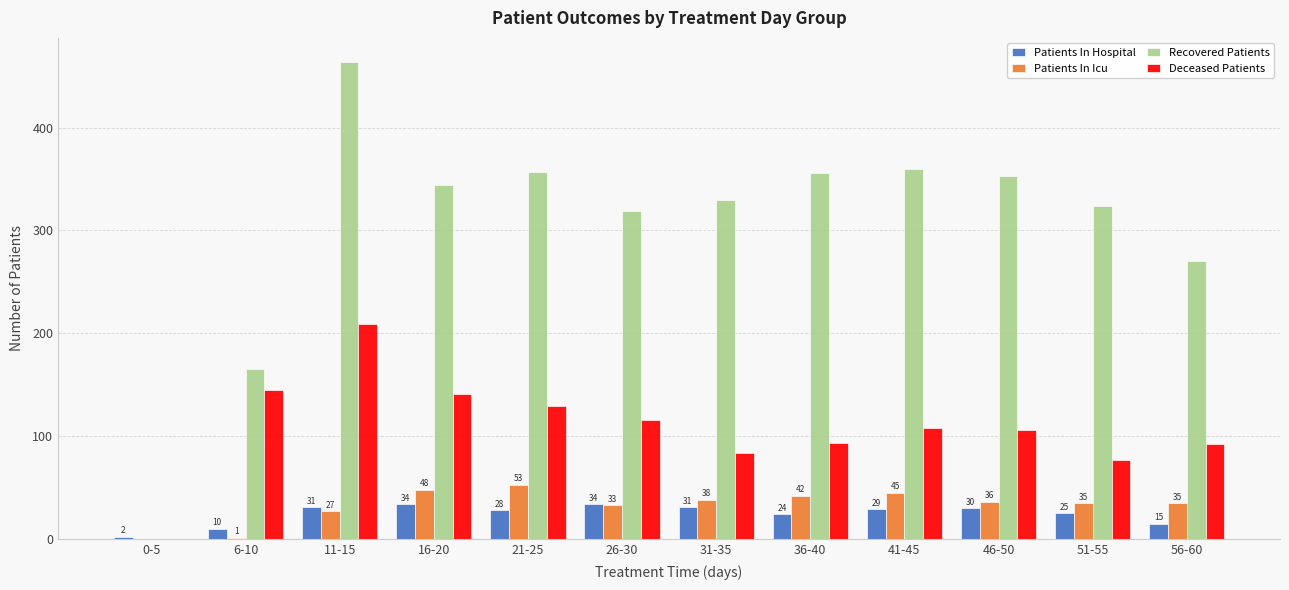

Which series has the largest total across all categories?

Recovered Patients